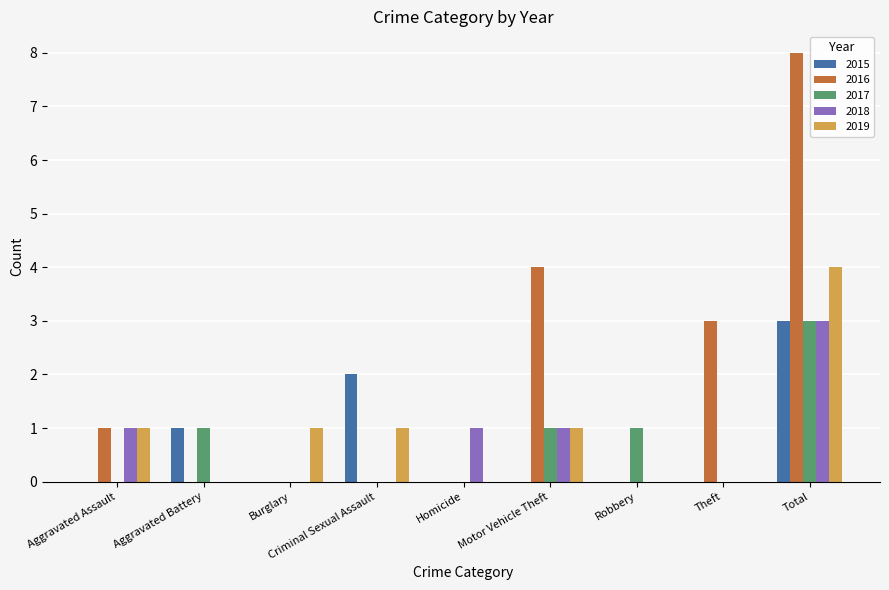

What is the sum of the 2017 values at Motor Vehicle Theft and Total?

4